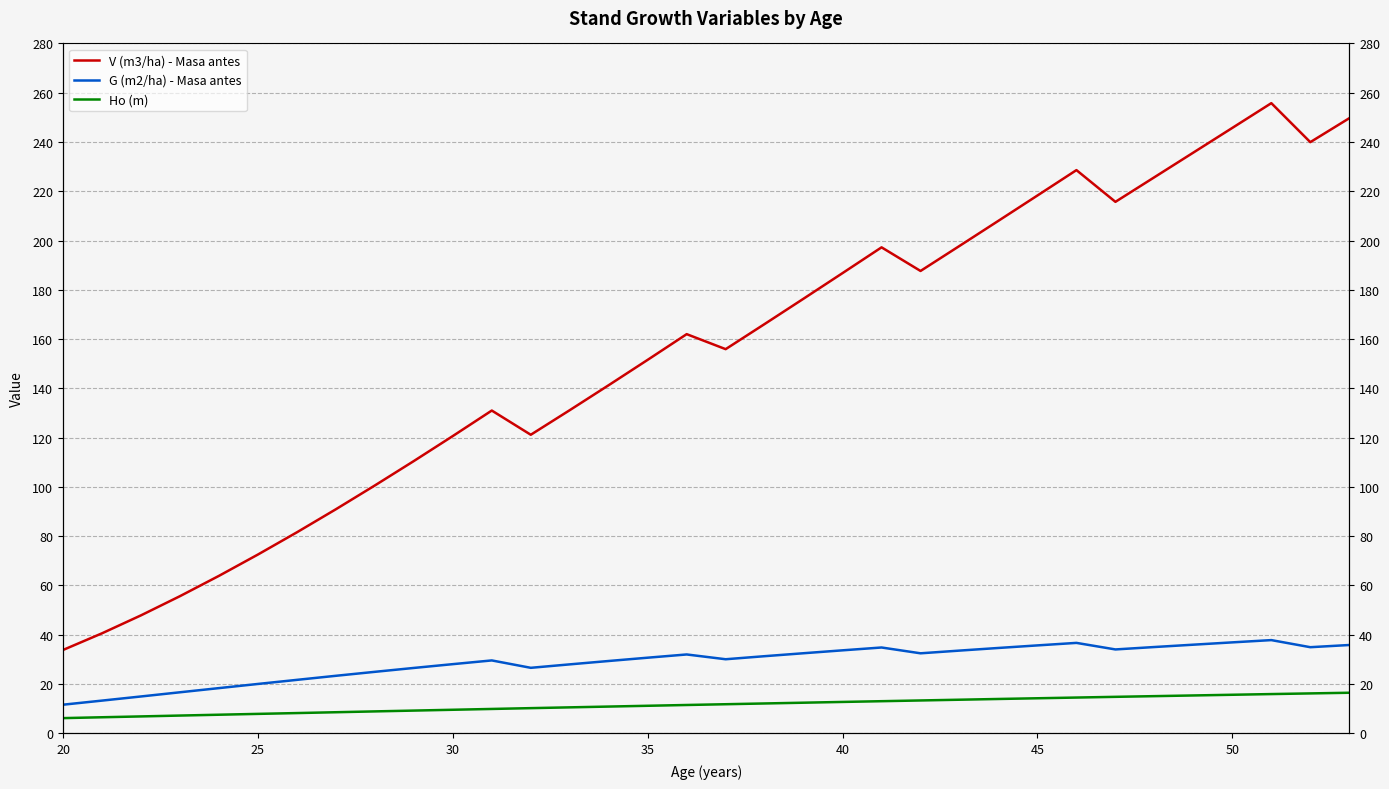

Reading right to left, list all the values displayed in this chart.

V (m3/ha) - Masa antes: 249.7	239.9	255.8	245.7	235.7	225.7	215.7	228.6	218.3	208.0	197.8	187.6	197.2	186.8	176.4	166.1	155.9	162.0	151.6	141.3	131.1	121.2	131.0	120.6	110.5	100.6	90.9	81.5	72.5	63.9	55.6	47.8	40.5	33.8
G (m2/ha) - Masa antes: 35.8	34.9	37.8	36.9	35.9	35.0	34.0	36.7	35.6	34.6	33.5	32.4	34.8	33.6	32.5	31.3	30.0	32.0	30.6	29.3	27.9	26.5	29.5	28.0	26.5	24.9	23.3	21.6	20.0	18.3	16.6	14.9	13.2	11.6
Ho (m): 16.4	16.1	15.9	15.6	15.3	15.0	14.8	14.5	14.2	13.9	13.6	13.3	13.0	12.7	12.4	12.1	11.8	11.4	11.1	10.8	10.5	10.2	9.8	9.5	9.2	8.8	8.5	8.2	7.8	7.5	7.2	6.8	6.5	6.1